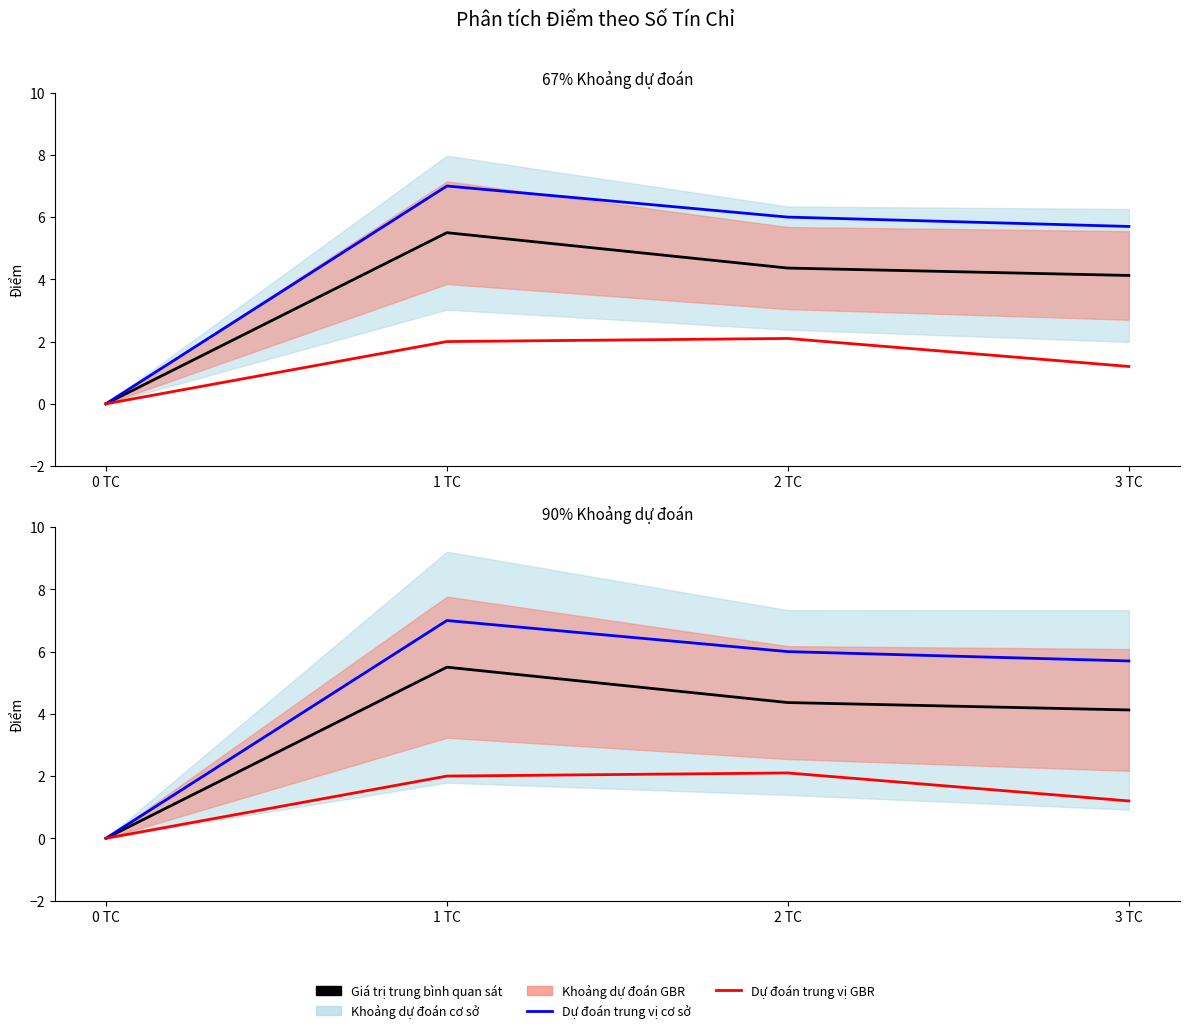

Reading left to right, extract all data points from this chart.

Giá trị trung bình quan sát: 0.0	5.5	4.4	4.1
Dự đoán trung vị cơ sở: 0.0	7.0	6.0	5.7
Dự đoán trung vị GBR: 0.0	2.0	2.1	1.2